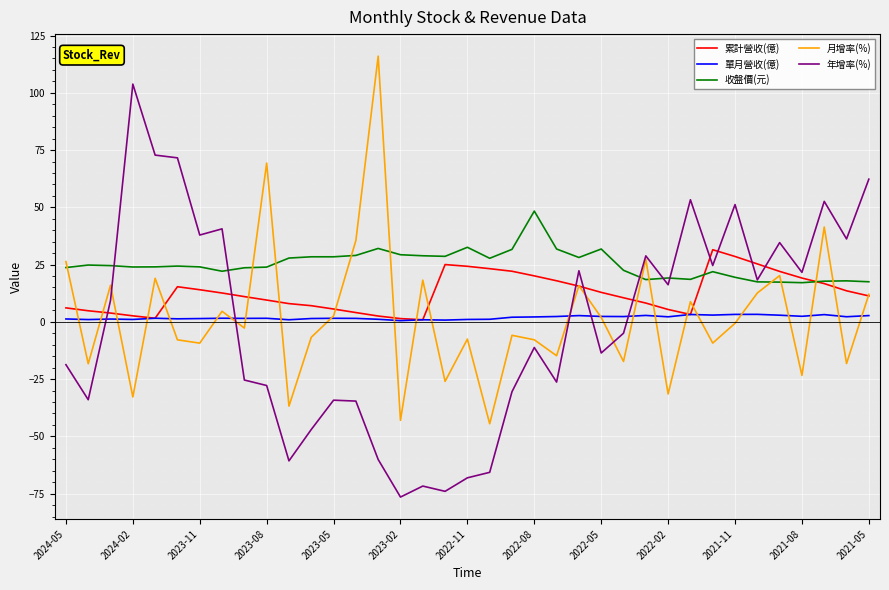

What is the average value of the 累計營收(億) series?

12.6